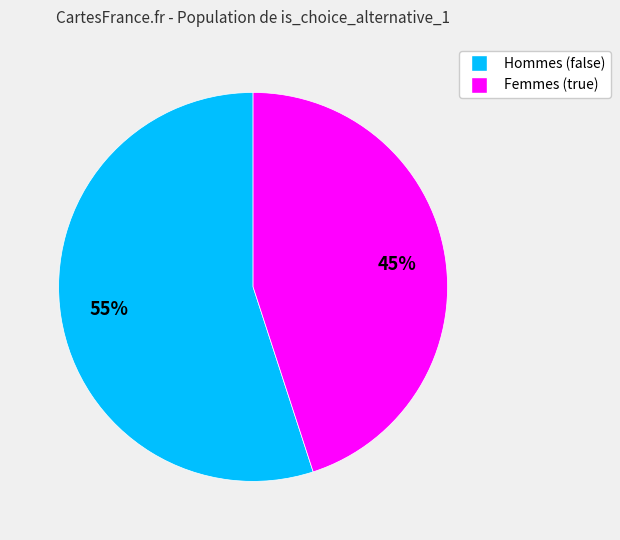

To the nearest percent, what is the difference between the largest and smallest slice percentages?

10%